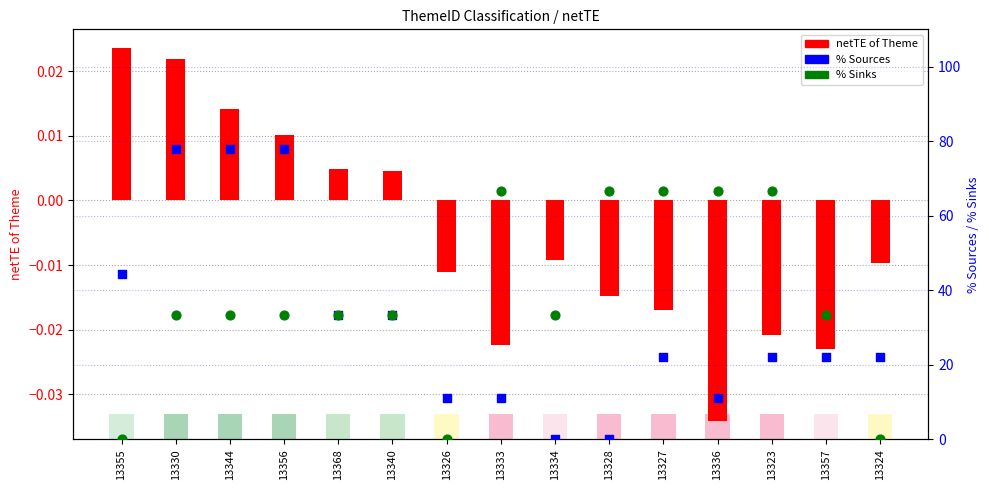

What is the total value across all series at 13333?

77.8